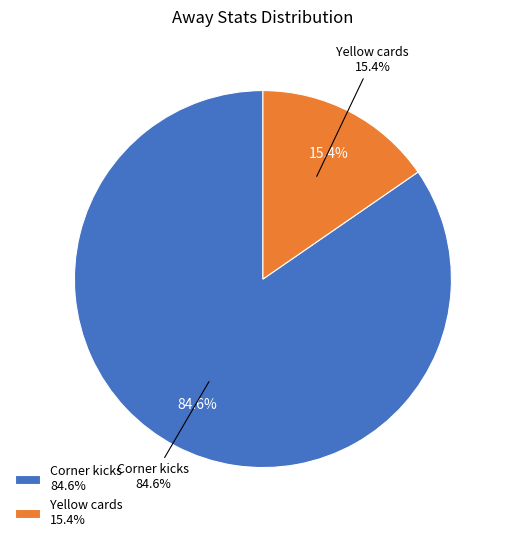

Is there any slice that represents more than half of the pie?

Yes